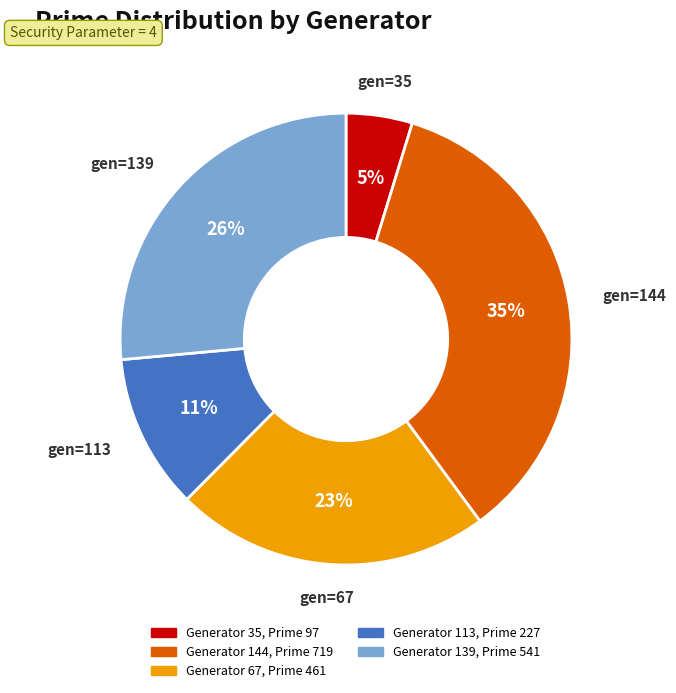

Count the number of slices in the pie.

5